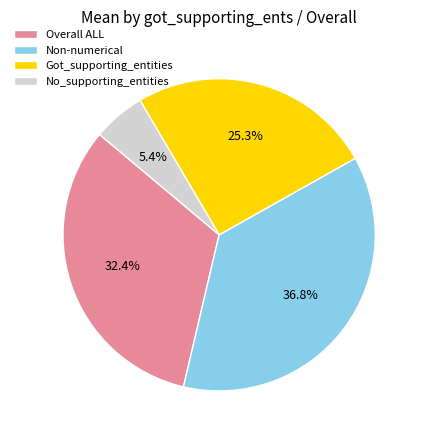

To the nearest percent, what is the average slice percentage?

25%